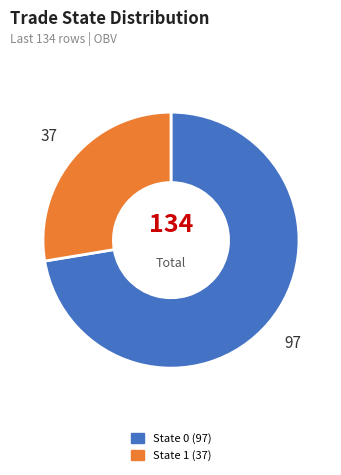

Is there a majority slice in this chart?

Yes